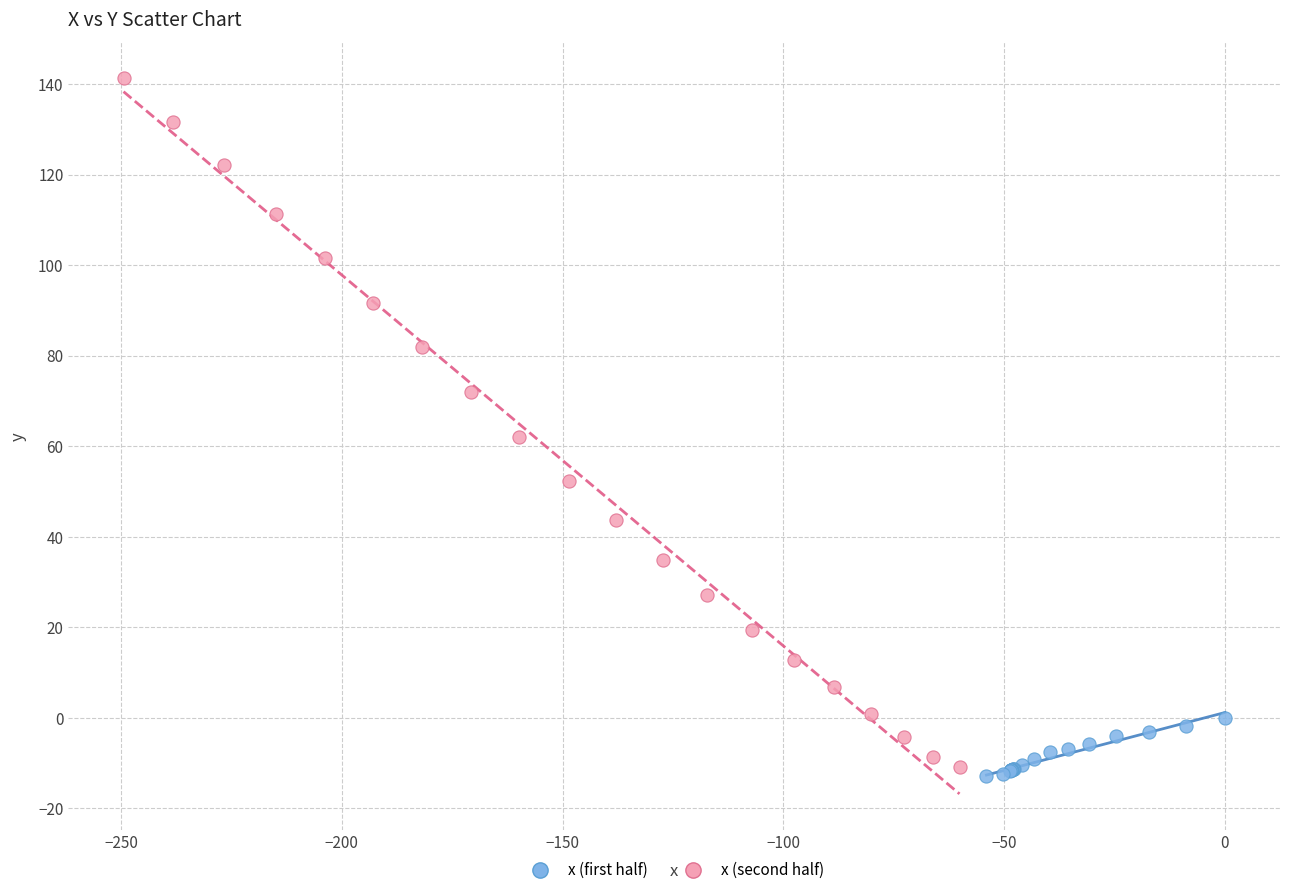

Which series reaches the maximum Y coordinate?

x (second half)